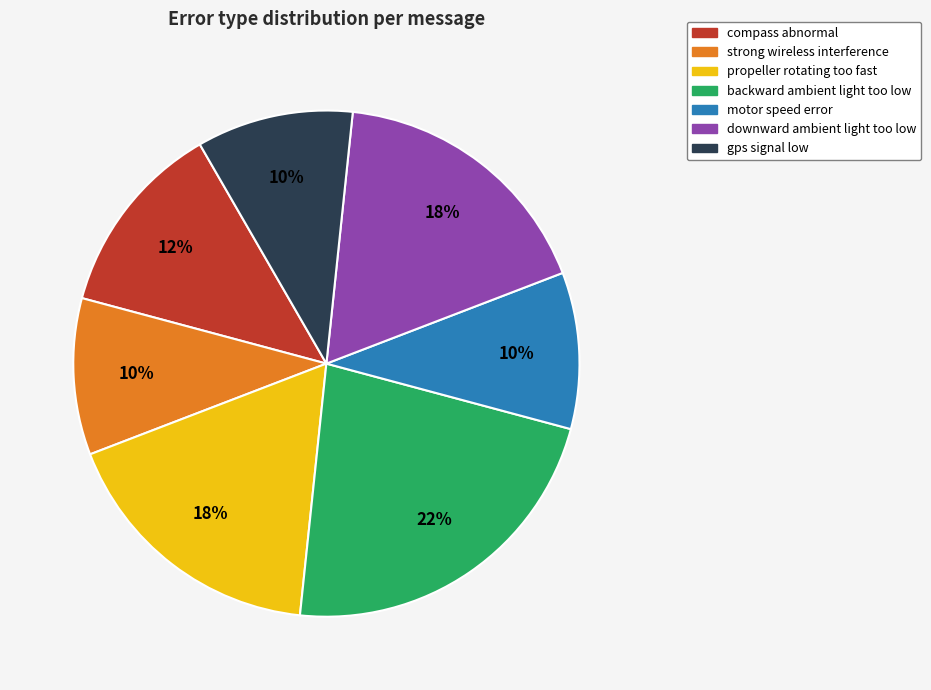

True or false: backward ambient light too low accounts for 22% of the total.

True